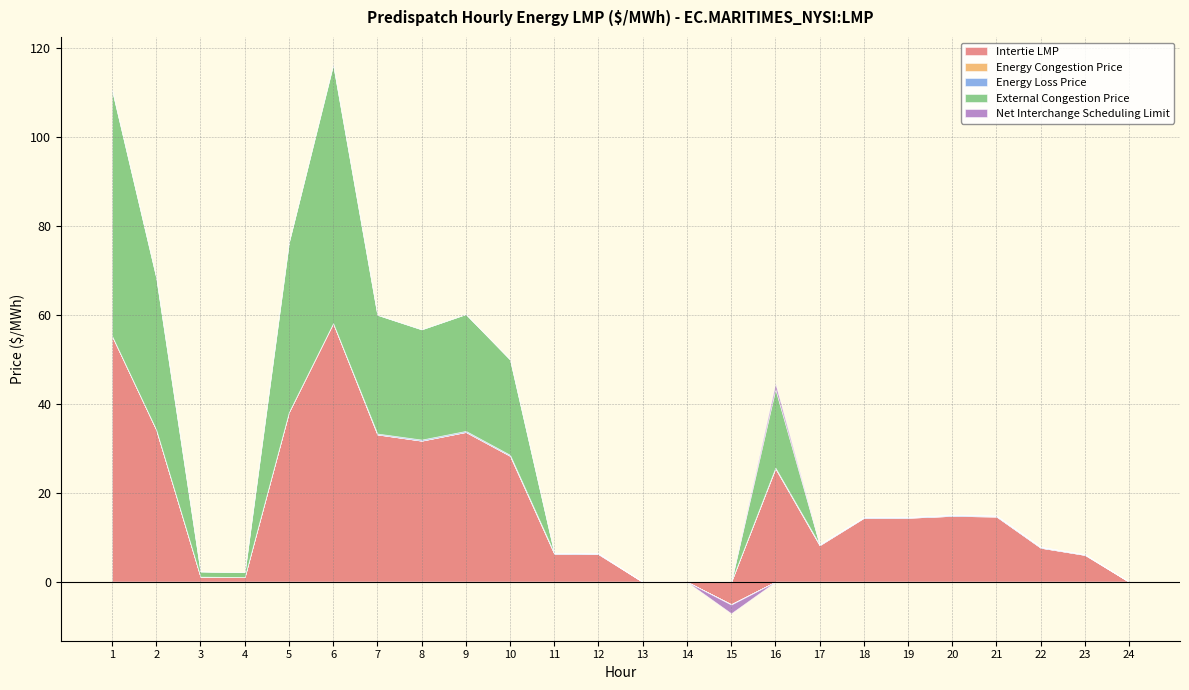

Reading left to right, what are all the values shown in this chart?

Intertie LMP: 1=55.3	2=34.2	3=1.2	4=1.1	5=38.1	6=58.1	7=33.1	8=31.7	9=33.6	10=28.3	11=6.3	12=6.2	13=0.0	14=0.0	15=-5.0	16=25.5	17=8.2	18=14.4	19=14.4	20=14.8	21=14.7	22=7.7	23=6.0	24=0.0
Energy Congestion Price: 1=0.0	2=0.0	3=0.0	4=0.0	5=0.0	6=0.0	7=0.0	8=0.0	9=0.0	10=0.0	11=0.0	12=0.0	13=0.0	14=0.0	15=0.0	16=0.0	17=0.0	18=0.0	19=0.0	20=0.0	21=0.0	22=0.0	23=0.0	24=0.0
Energy Loss Price: 1=0.0	2=0.0	3=0.0	4=0.0	5=0.0	6=0.0	7=0.2	8=0.2	9=0.2	10=0.2	11=0.2	12=0.2	13=0.0	14=0.0	15=-0.1	16=0.2	17=0.2	18=0.1	19=0.2	20=0.2	21=0.2	22=0.2	23=0.1	24=0.0
External Congestion Price: 1=55.3	2=34.2	3=1.2	4=1.1	5=38.1	6=58.1	7=26.7	8=24.8	9=26.2	10=21.4	11=0.0	12=0.0	13=0.0	14=0.0	15=0.0	16=17.6	17=0.0	18=0.0	19=0.0	20=0.0	21=0.0	22=0.0	23=0.0	24=0.0
Net Interchange Scheduling Limit: 1=0.0	2=0.0	3=0.0	4=0.0	5=0.0	6=0.0	7=0.0	8=0.0	9=0.0	10=0.0	11=0.0	12=0.0	13=0.0	14=0.0	15=-1.9	16=1.2	17=0.0	18=0.0	19=0.0	20=0.0	21=0.0	22=0.0	23=0.0	24=0.0